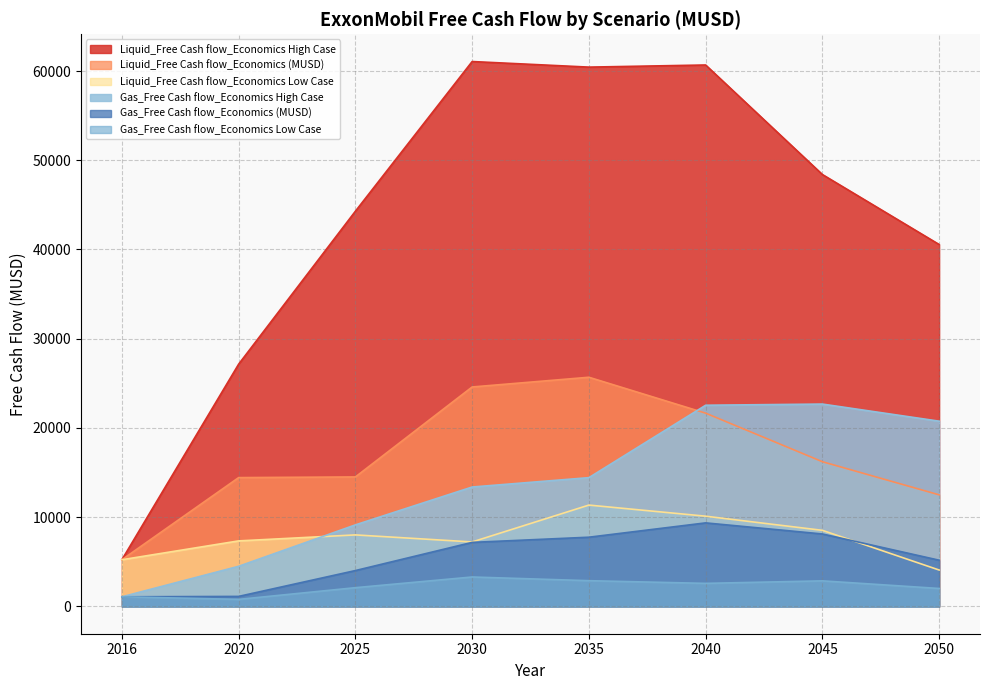

What is the value of the Gas_Free Cash flow_Economics Low Case point at the 1st from the left?

1083.6